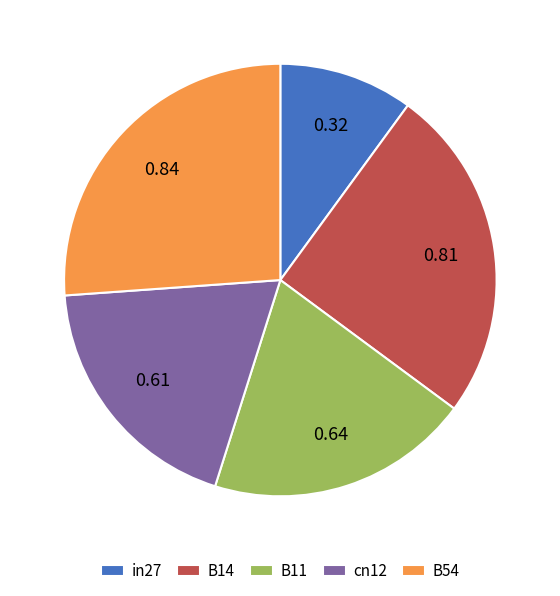

Combined, do cn12 and B54 account for over 50%?

No